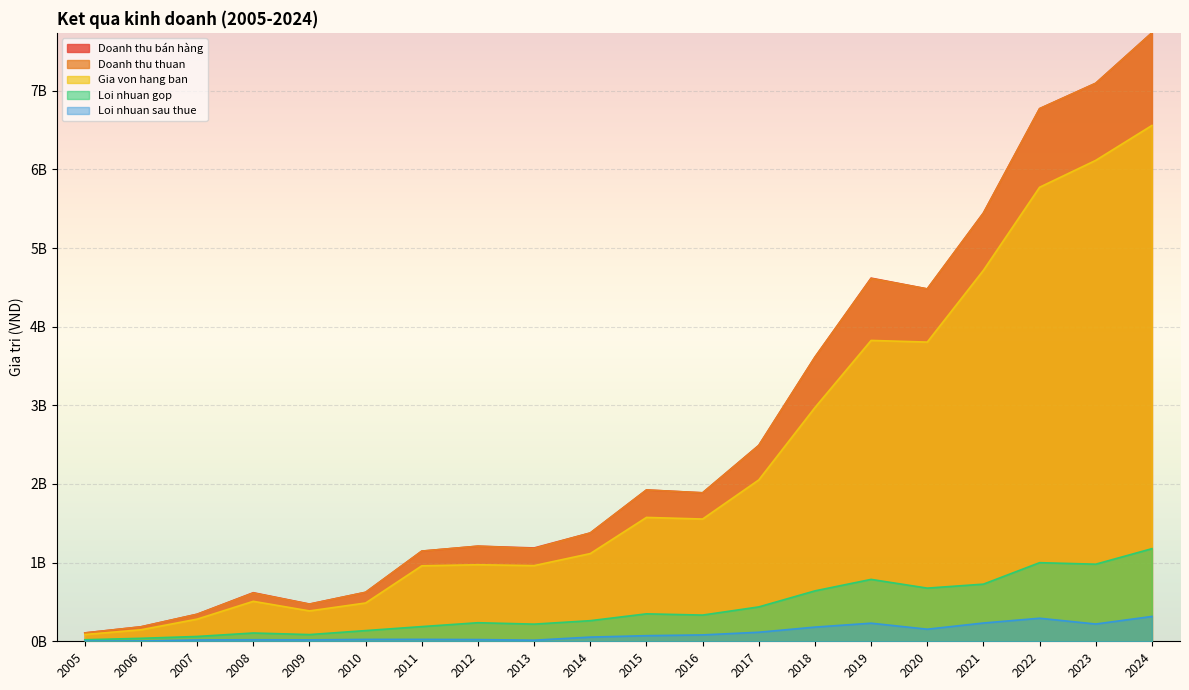

Which series has the largest range (max minus min)?

Doanh thu thuan